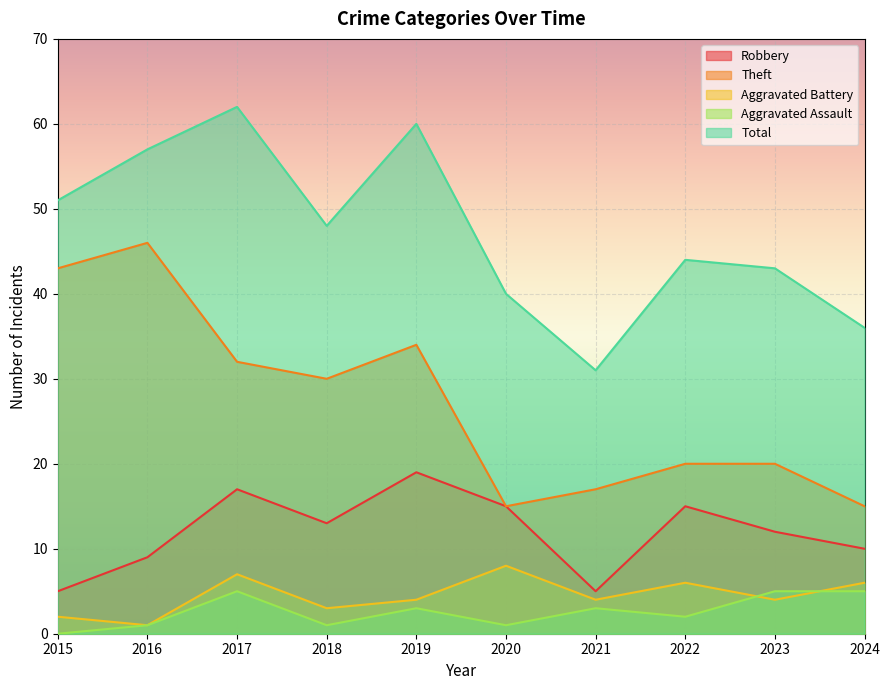

At which category does Aggravated Assault reach its first local peak?

2017